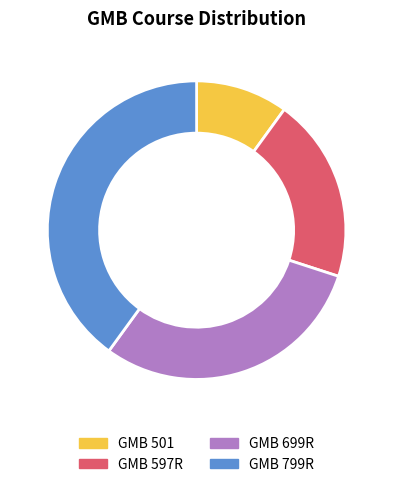

Count the number of slices in the pie.

4